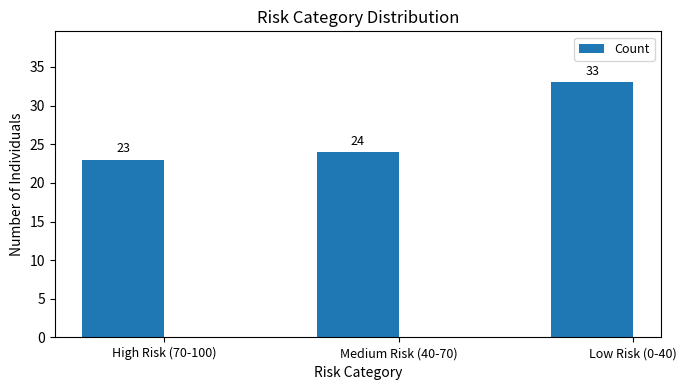

What is the label of the 3rd bar from the right?

High Risk (70-100)